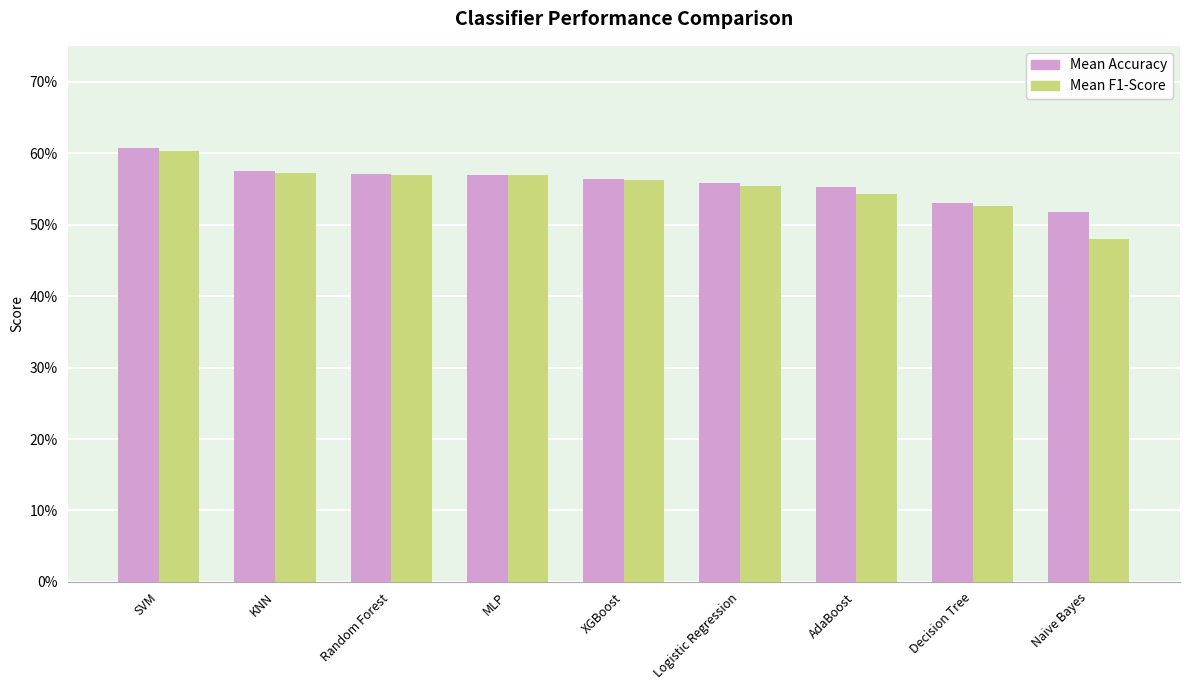

What are all the series names shown in the legend?

Mean Accuracy, Mean F1-Score